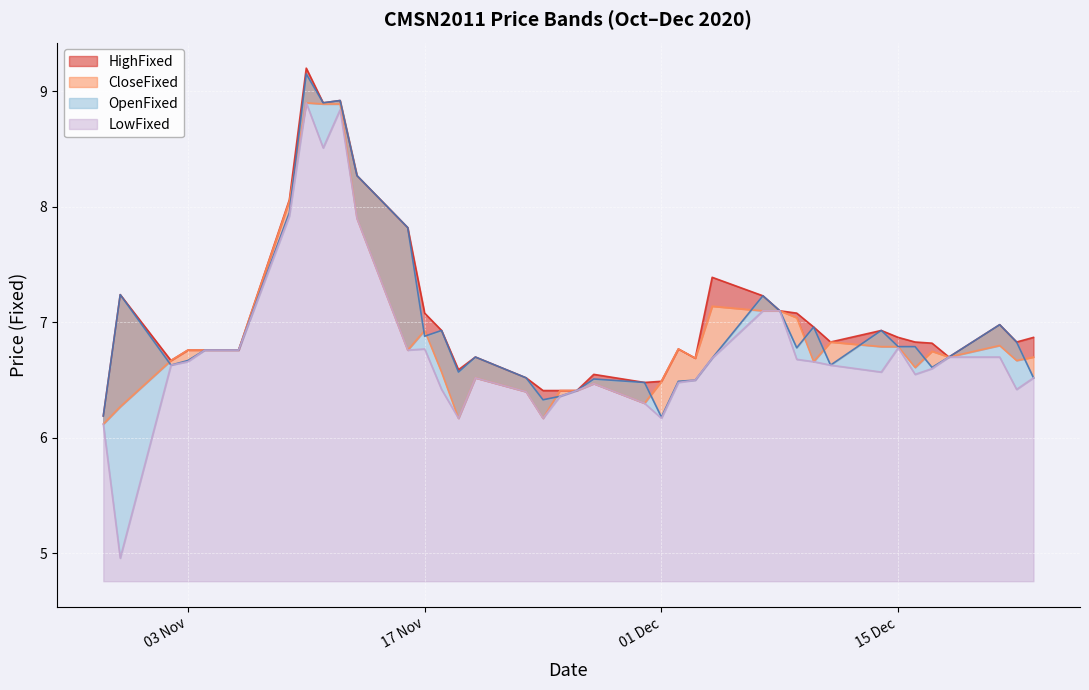

List the series in order of their peak value, lowest first.

CloseFixed, LowFixed, OpenFixed, HighFixed